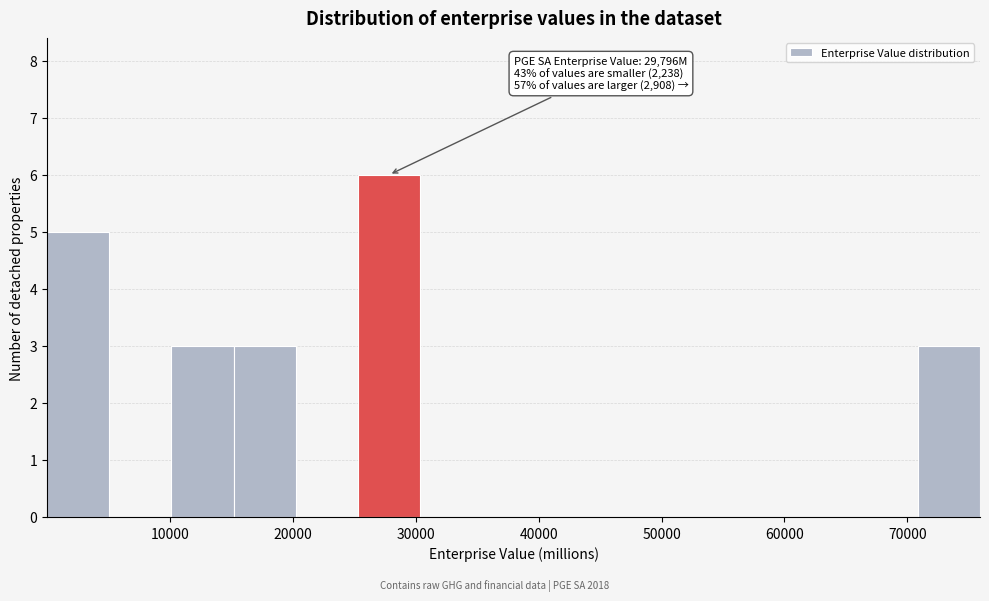

Which range on the x-axis has the tallest bar?

25000 to 30000